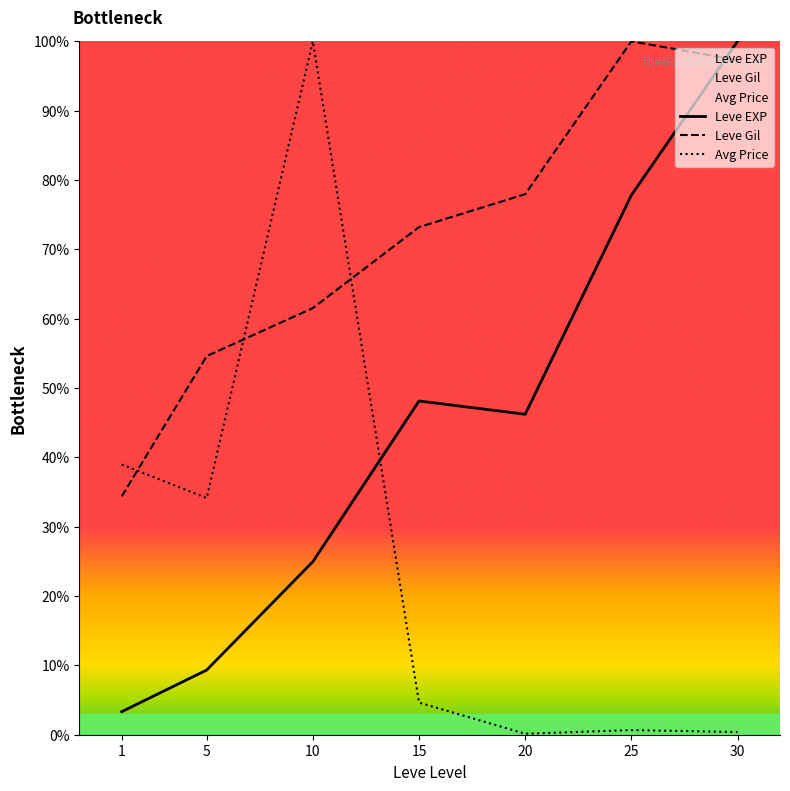

Rank the series by their average value, from lowest to highest.

Avg Price, Leve EXP, Leve Gil